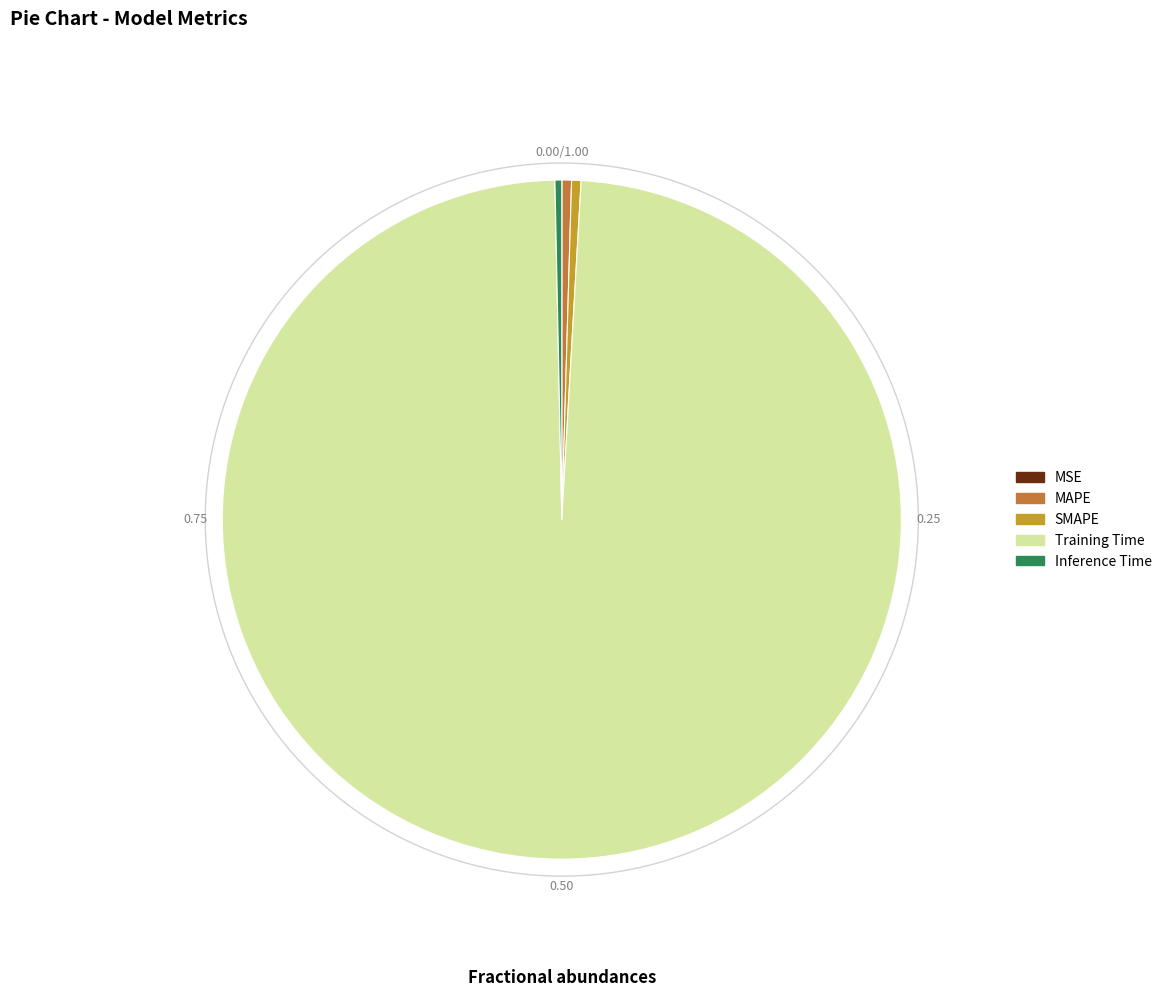

What is the majority slice?

Training Time